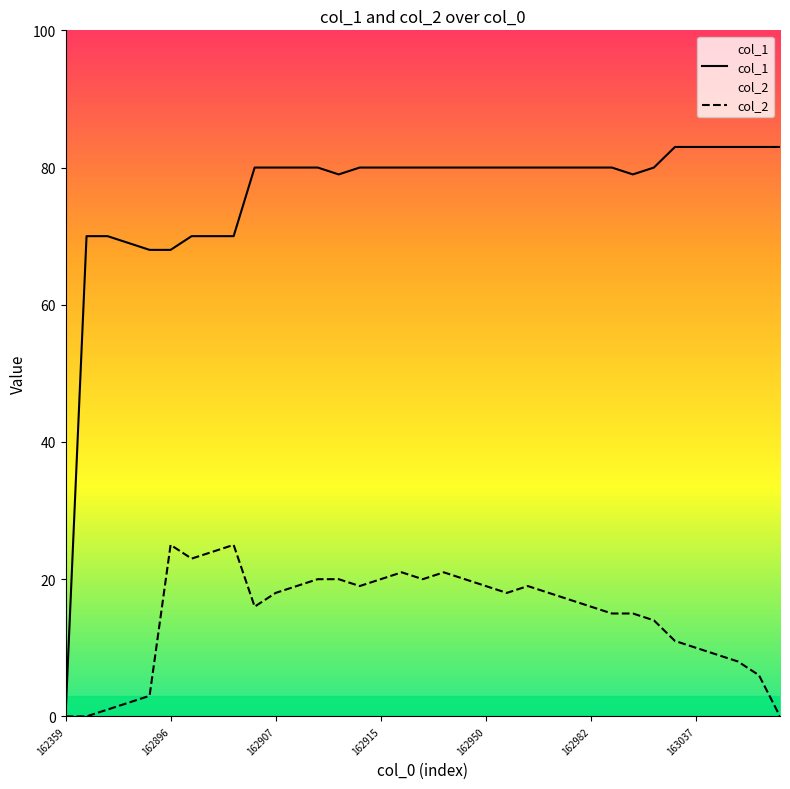

What is the difference between the second highest and second lowest values in the col_1 series?

15